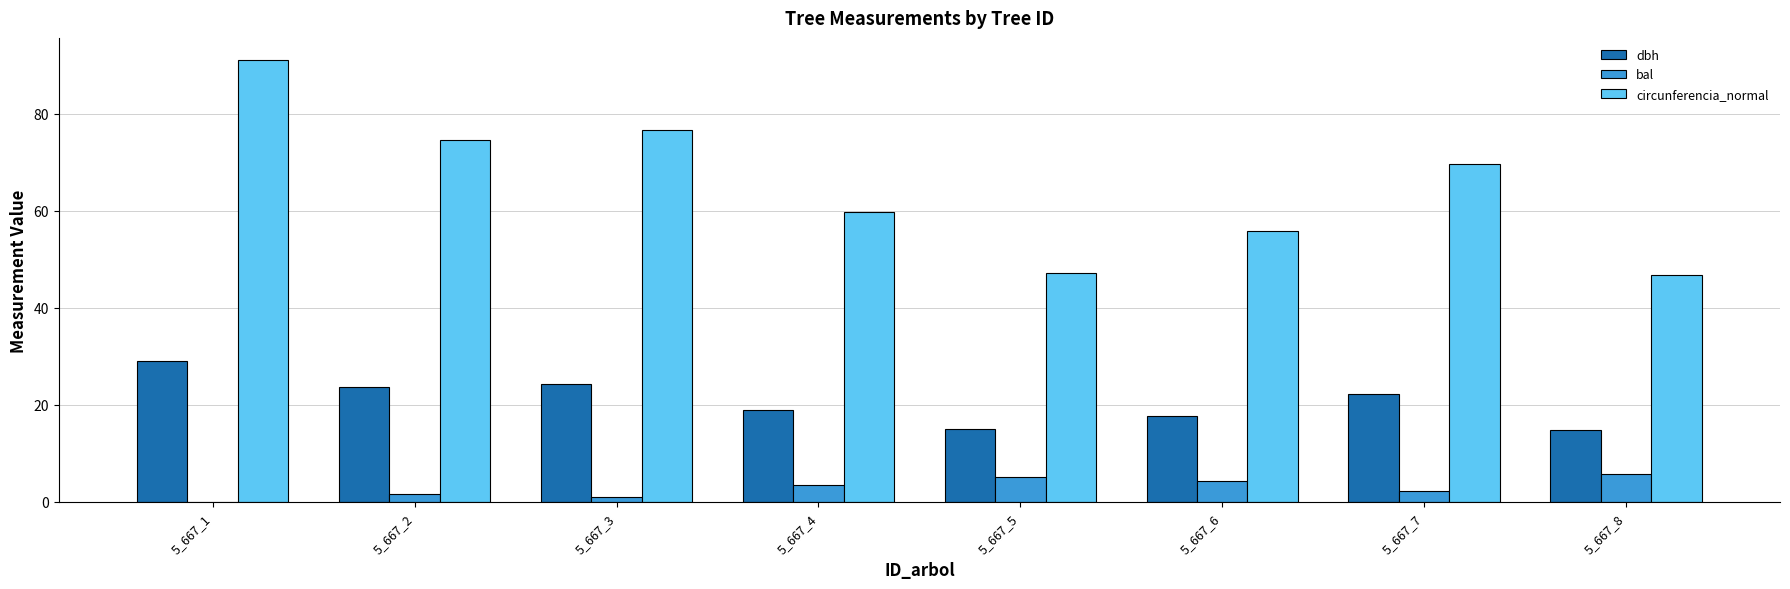

How many positive values does the bal series have?

7